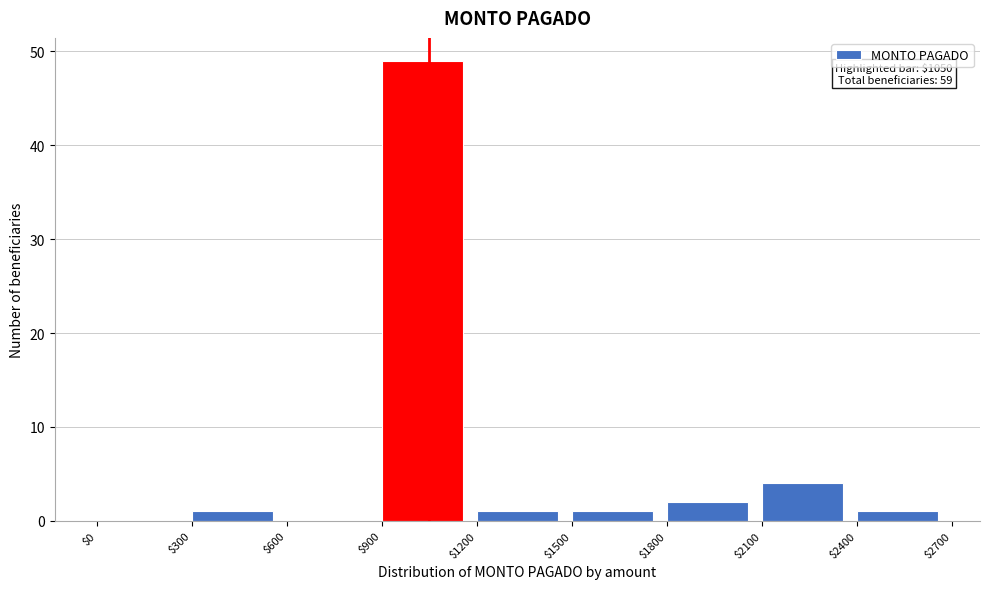

Over which range of the x-axis is the bar tallest?

$900 to $1200